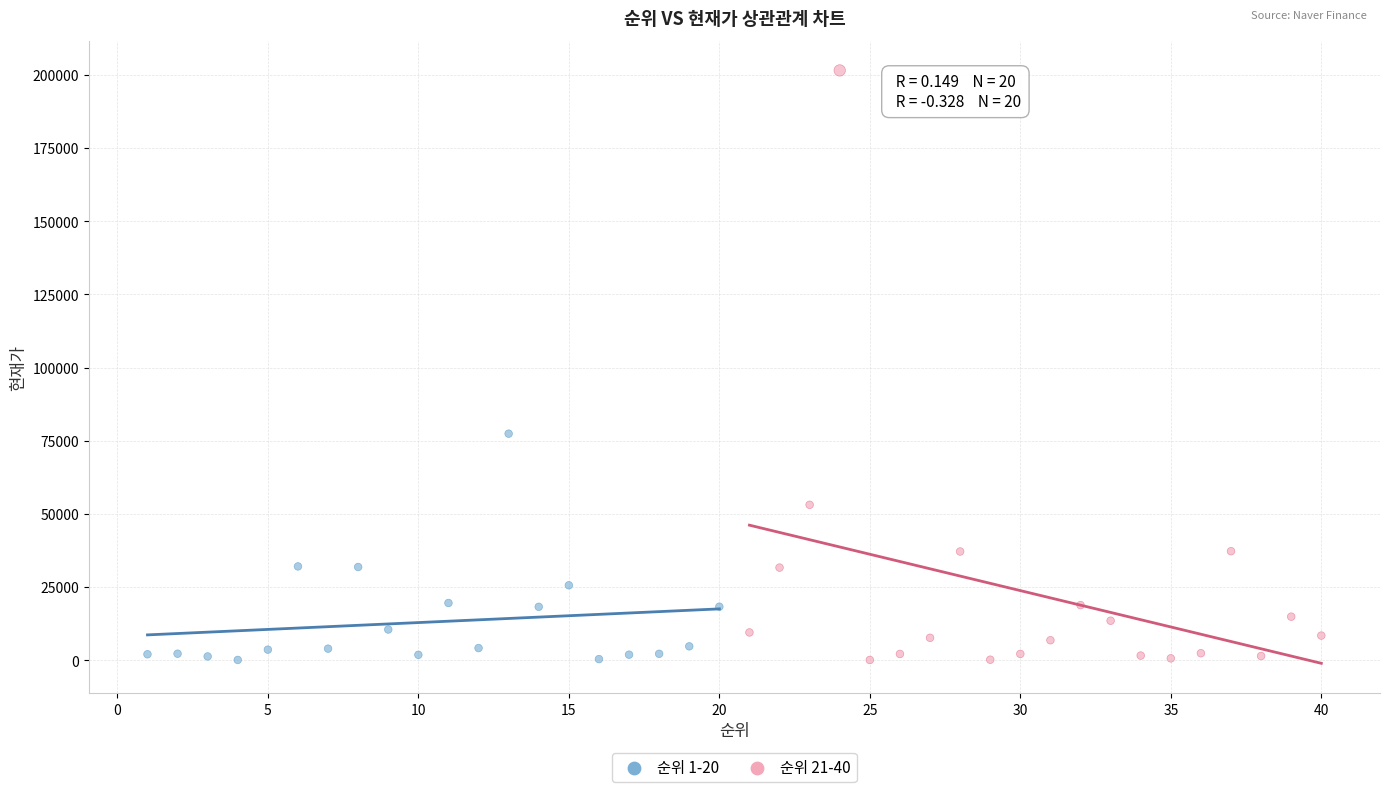

Which series contains the highest Y value?

순위 21-40